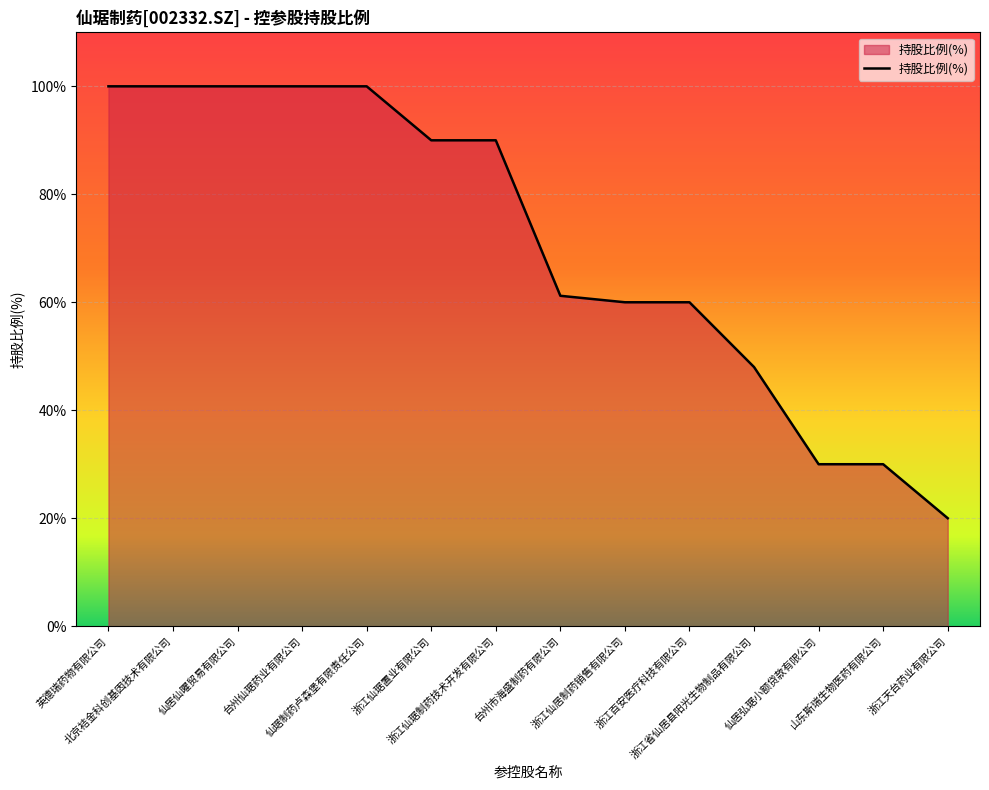

Is it true that the value at 英德瑞药物有限公司 is 63.7?

False